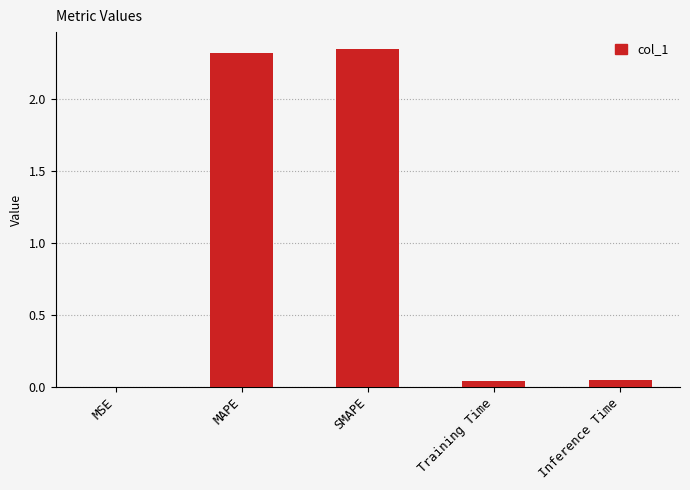

What is the sum of all values?

4.8